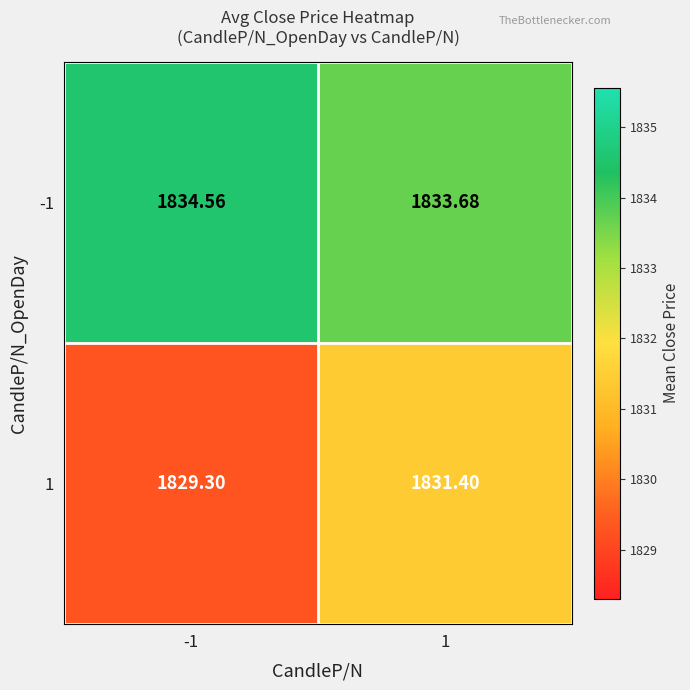

What is the minimum value shown in the chart?

1829.3